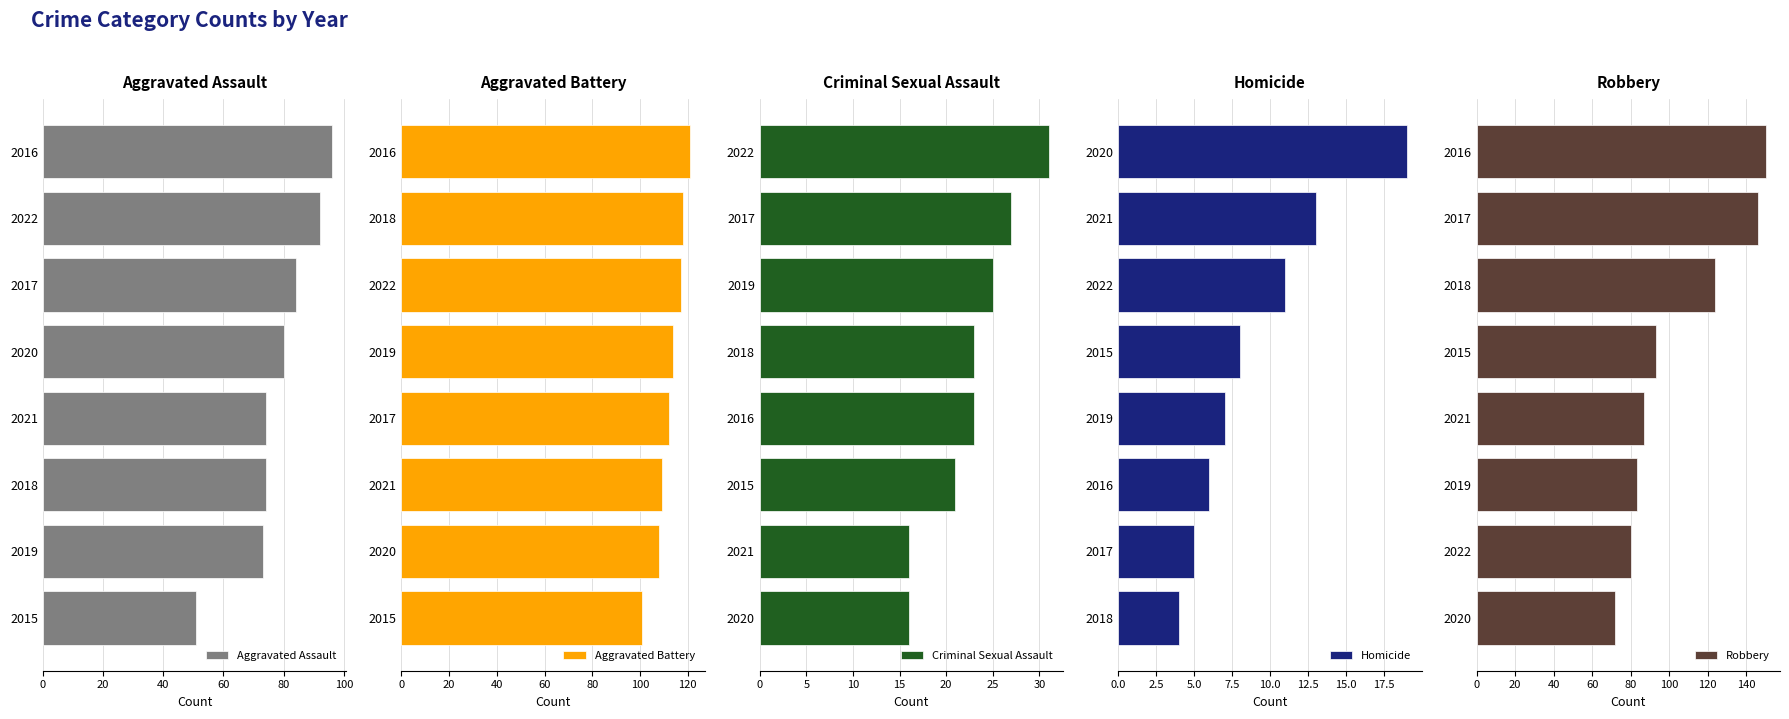

What is the highest value of the Aggravated Assault series?

96